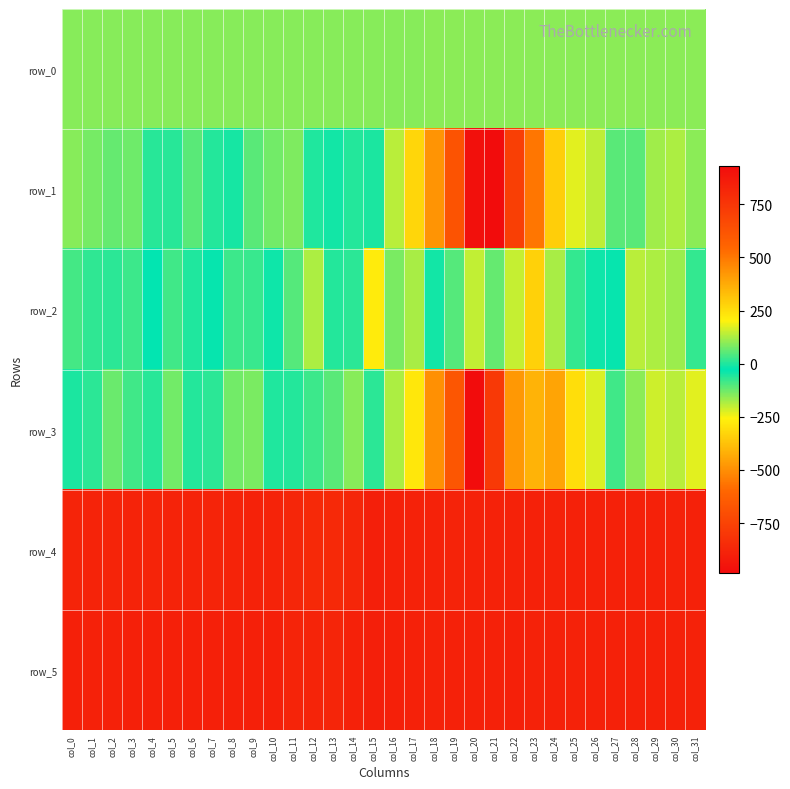

At which category is the sum across all series the highest?

col_22